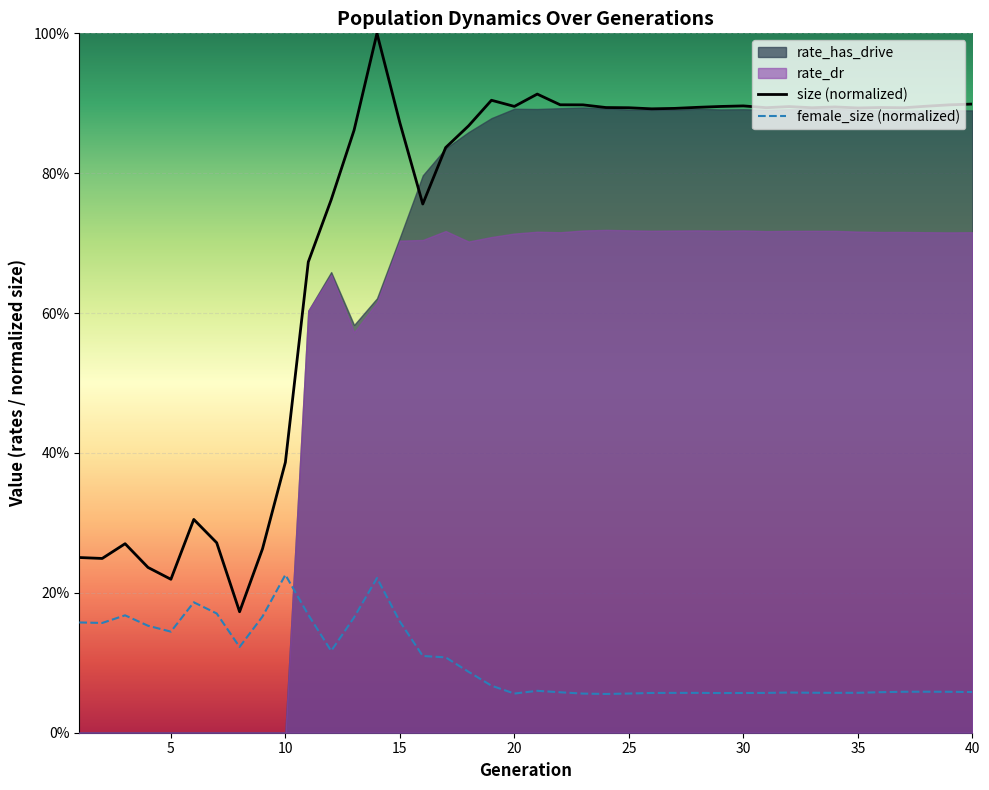

Which series changed the most between 2 and 8?

size